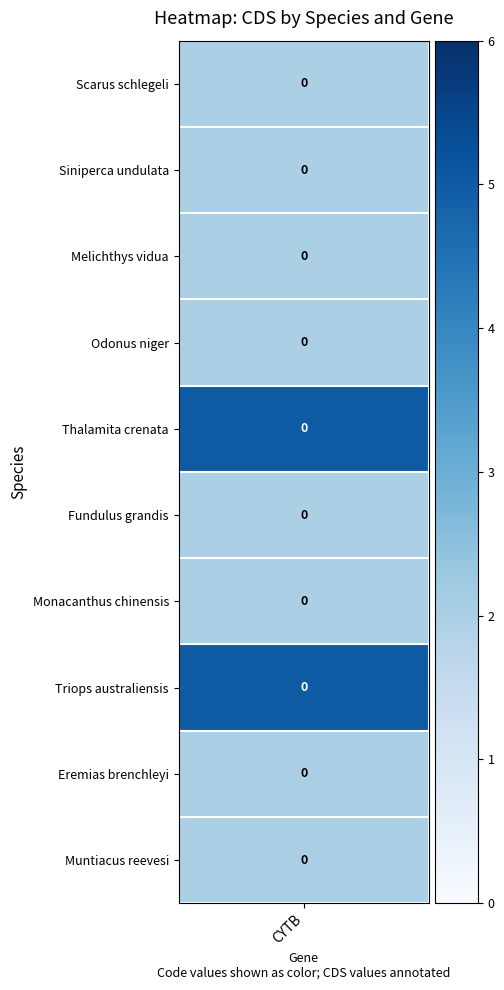

How many values in the code_values series exceed 2?

2